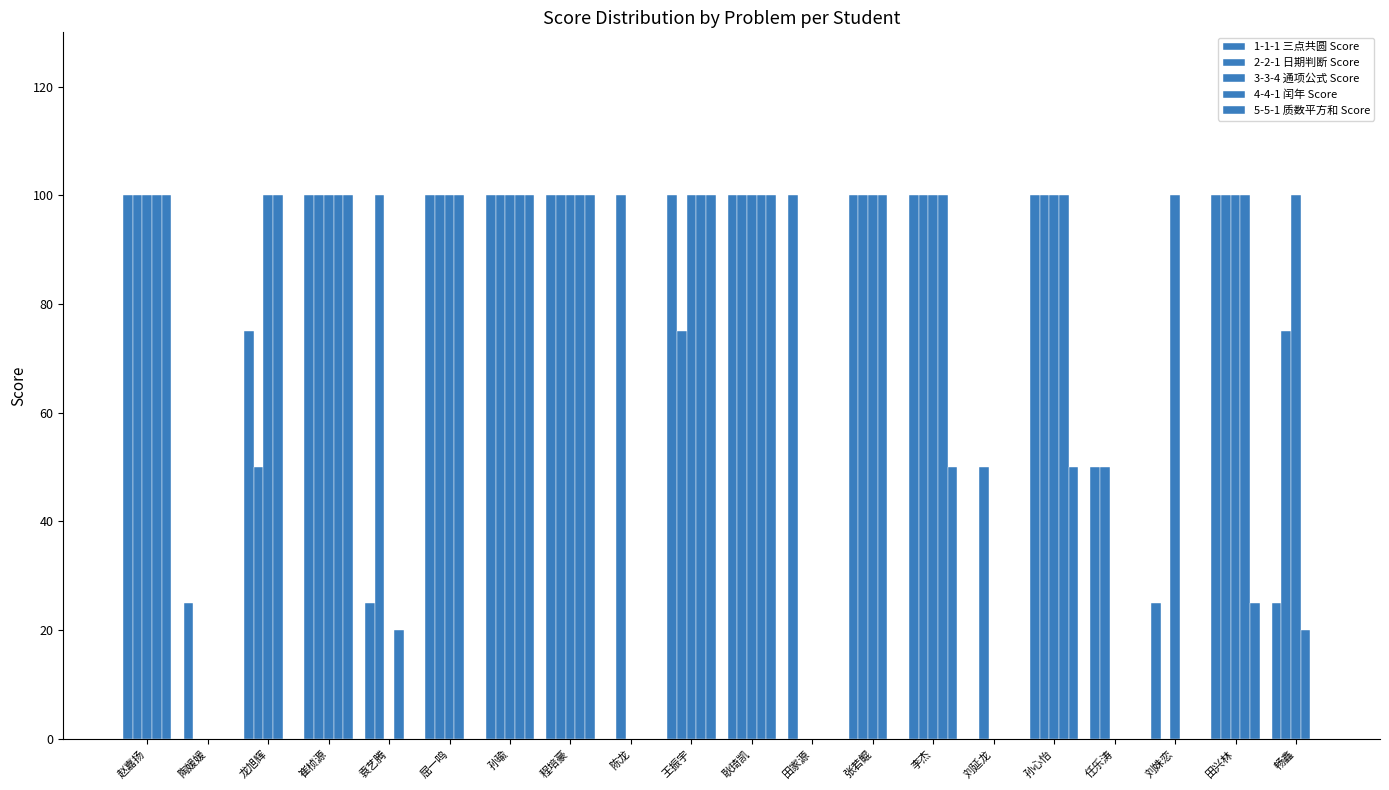

How many groups of bars are there?

20